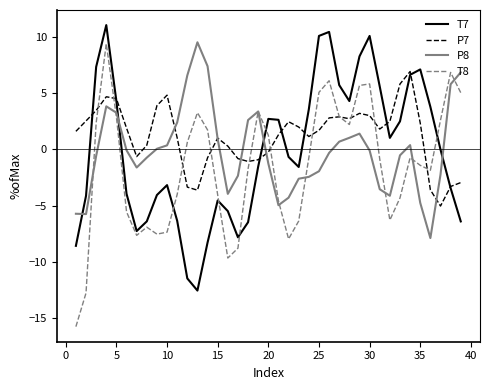

True or false: T7 and T8 cross at least once.

True